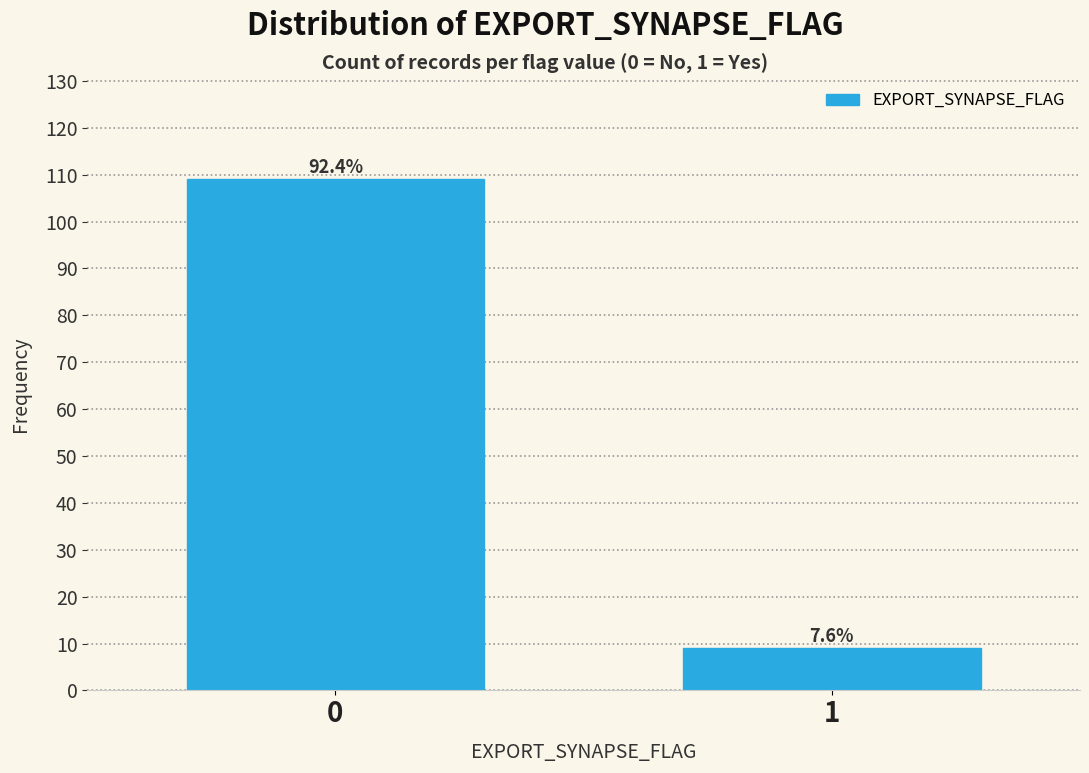

Are the bars horizontal?

No